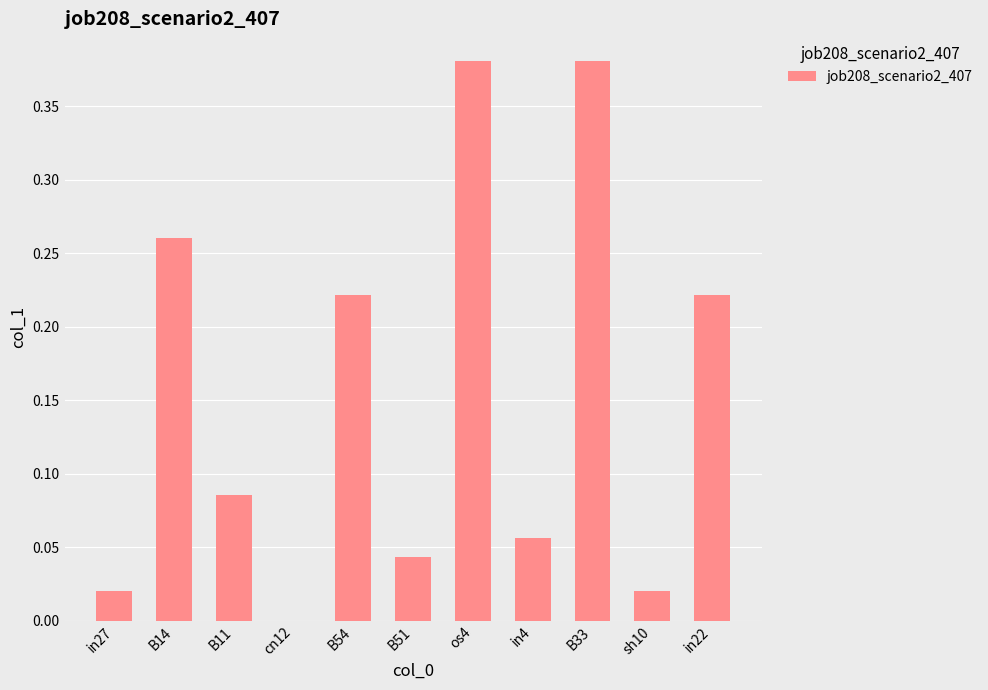

What is the change in value from cn12 to B33?

+0.4